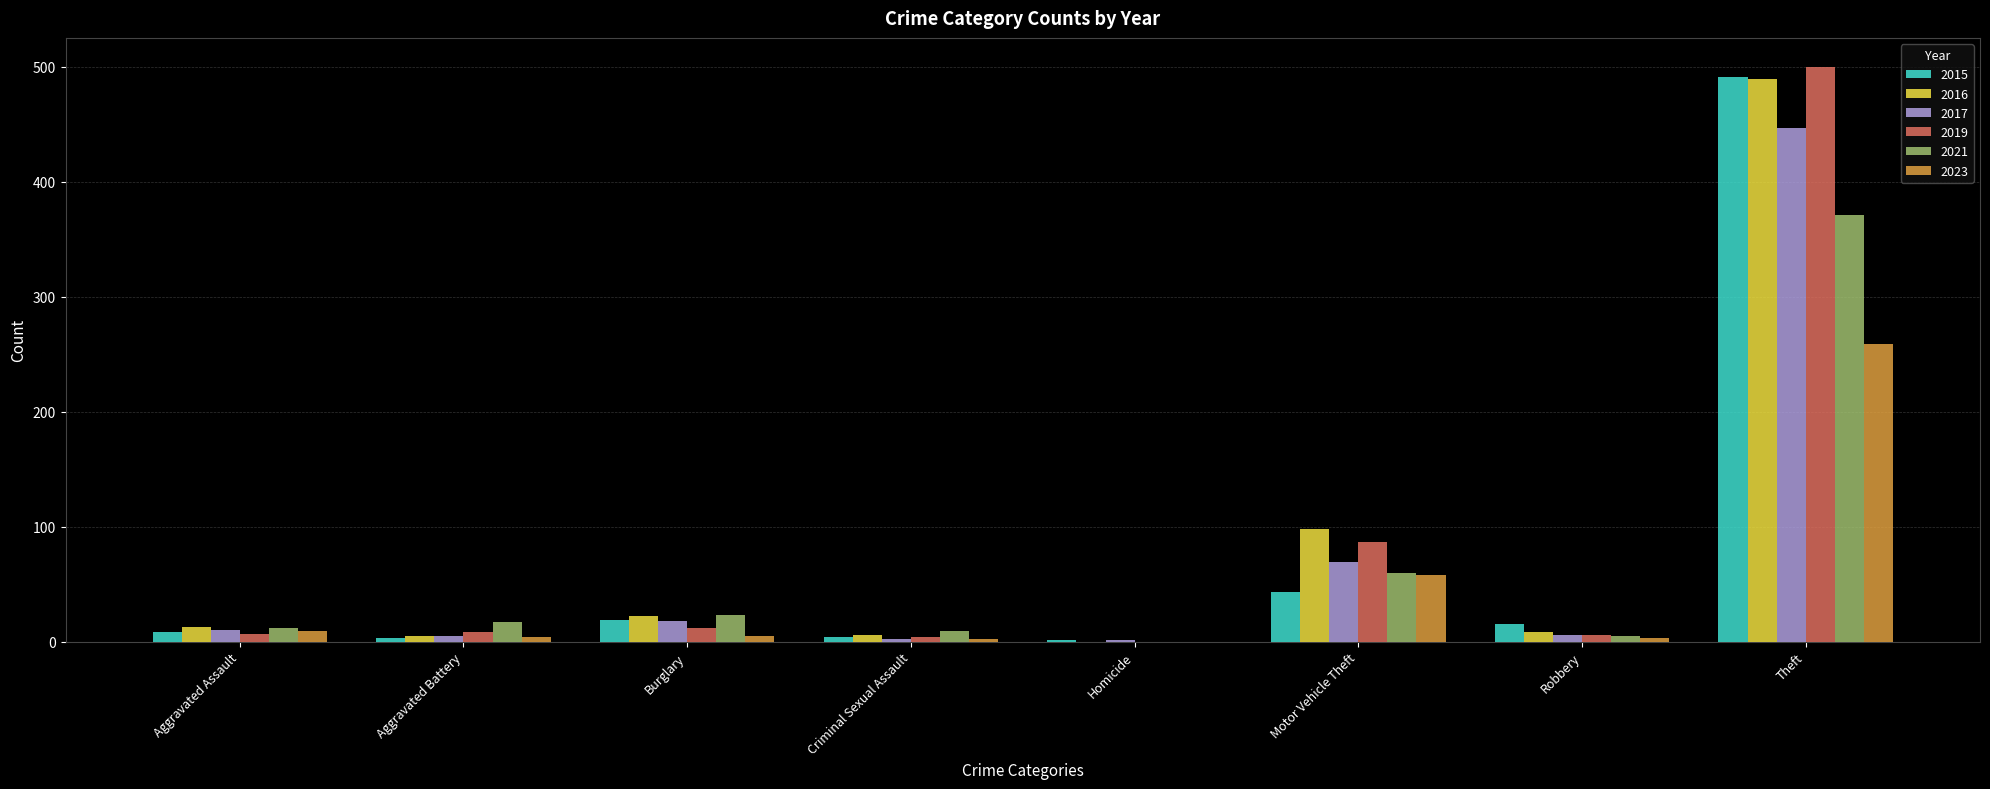

What is the sum of all 2023 values?

340